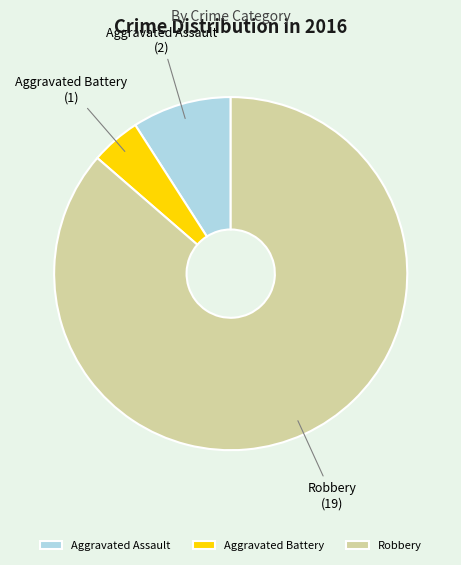

Rank the categories by value from lowest to highest.

Aggravated Battery, Aggravated Assault, Robbery